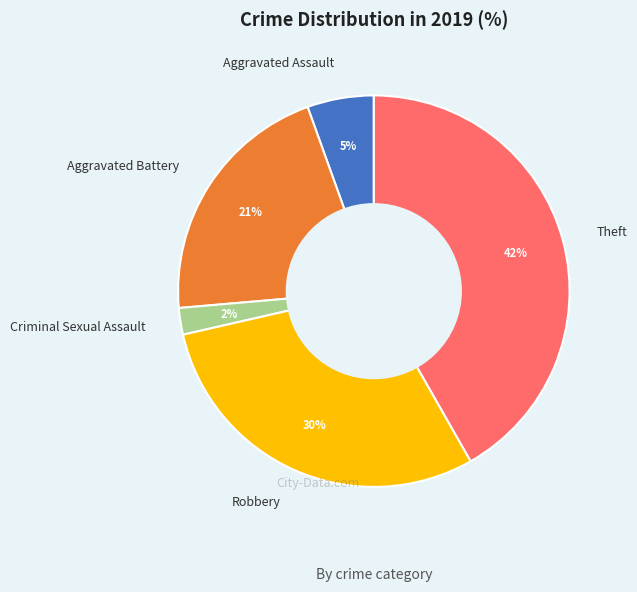

Which slice is the smallest?

Criminal Sexual Assault